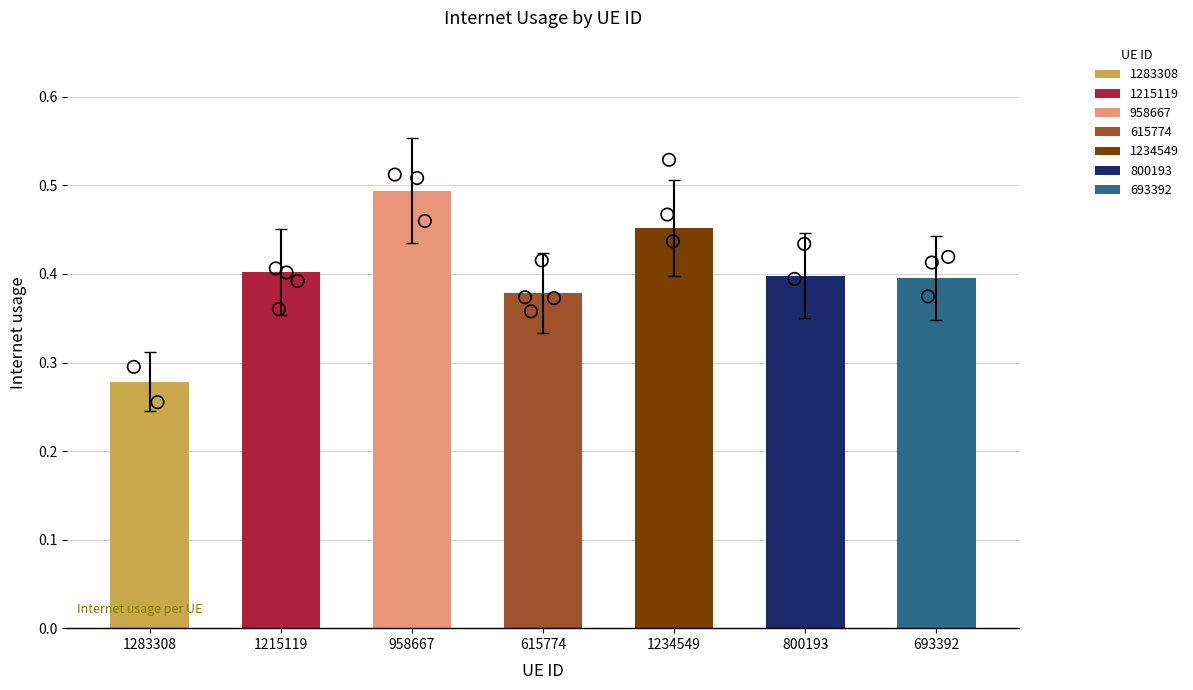

What is the change in value from 958667 to 615774?

-0.1